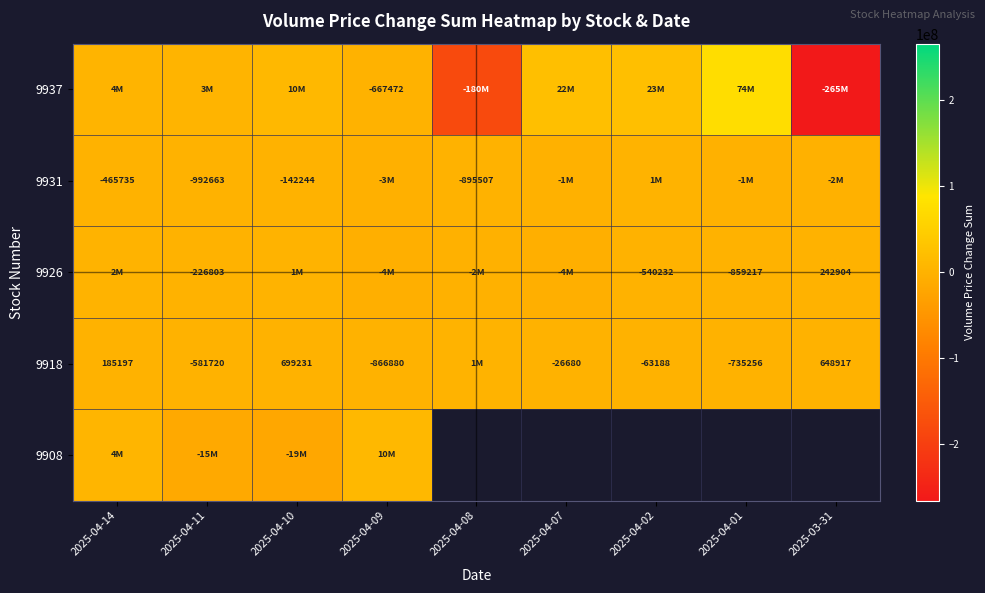

What is the greatest value displayed?

74448269.0